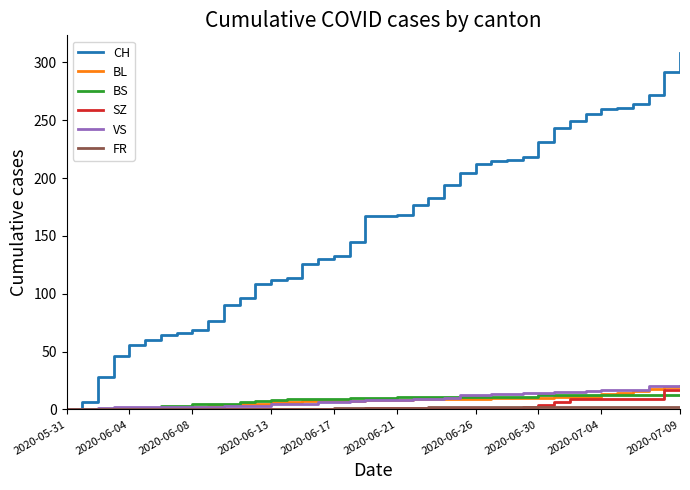

Which series has the widest spread of values?

CH